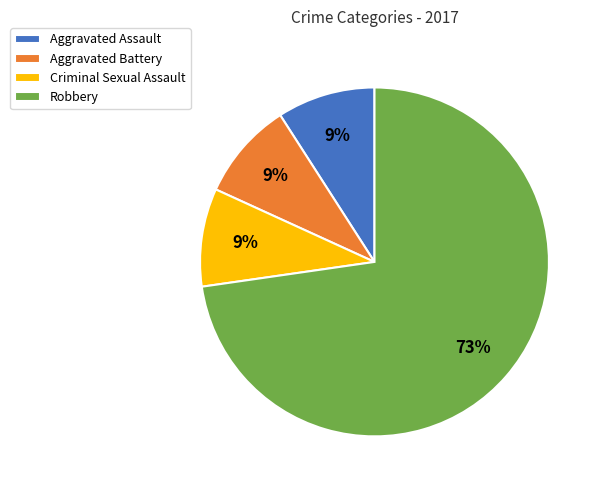

Which slice is the largest?

Robbery